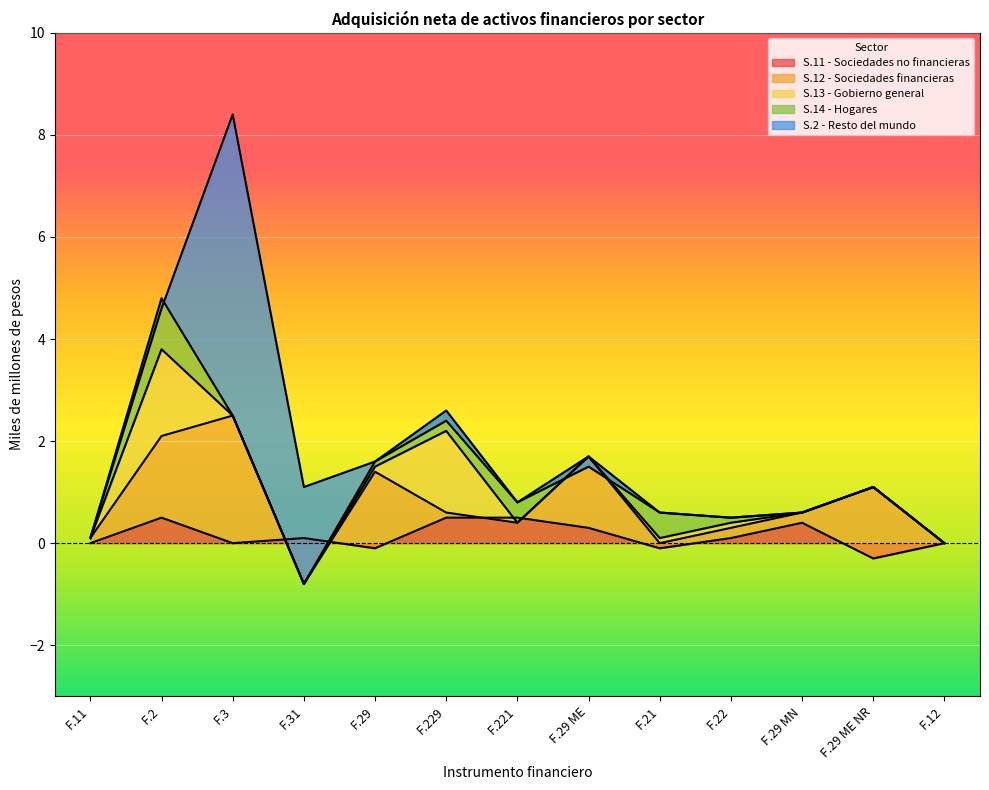

What is the label of the 8th point from the right?

F.229